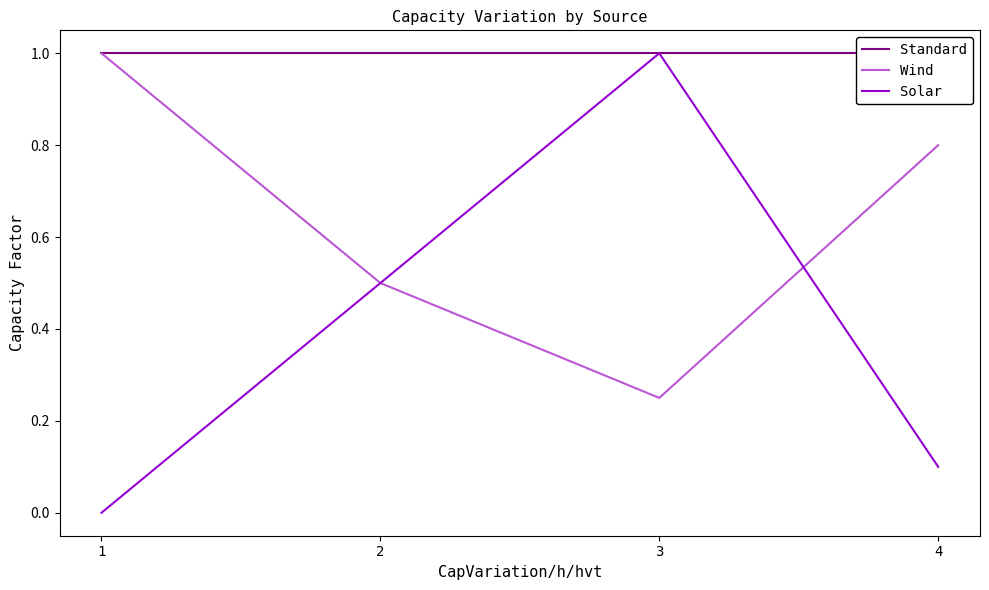

True or false: Solar has more than 0 interior local peaks.

True